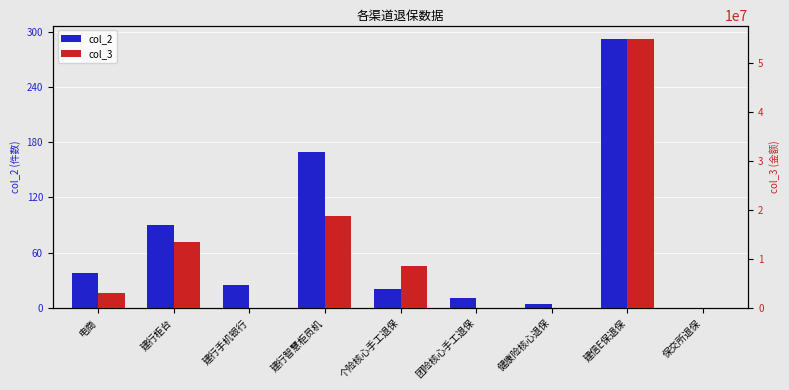

The col_2 series shows 7.6 at 团险核心手工退保. True or false?

False